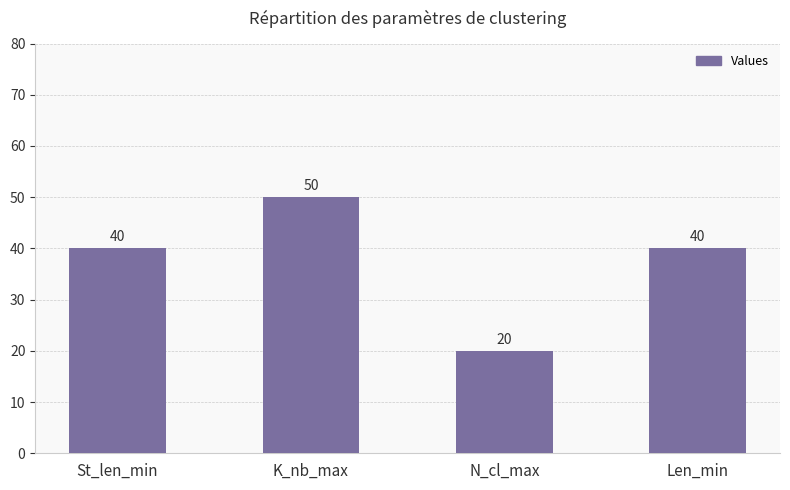

What is the change in value from St_len_min to K_nb_max?

+10